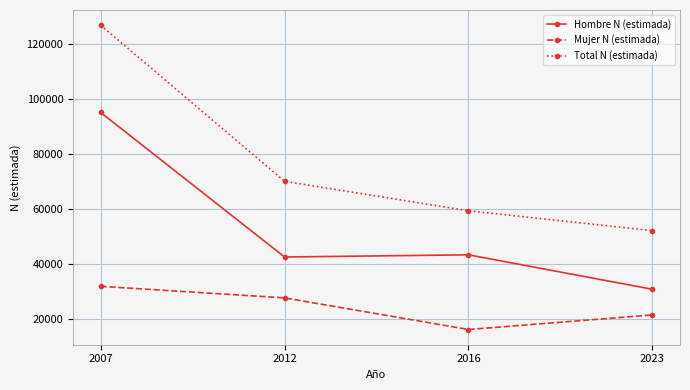

At 2023, list the series in order from smallest to largest.

Mujer N (estimada), Hombre N (estimada), Total N (estimada)